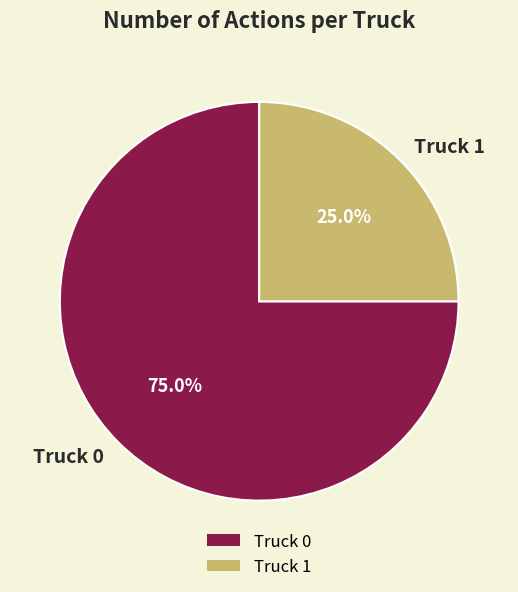

What percentage is the Truck 1 slice, to the nearest percent?

25%